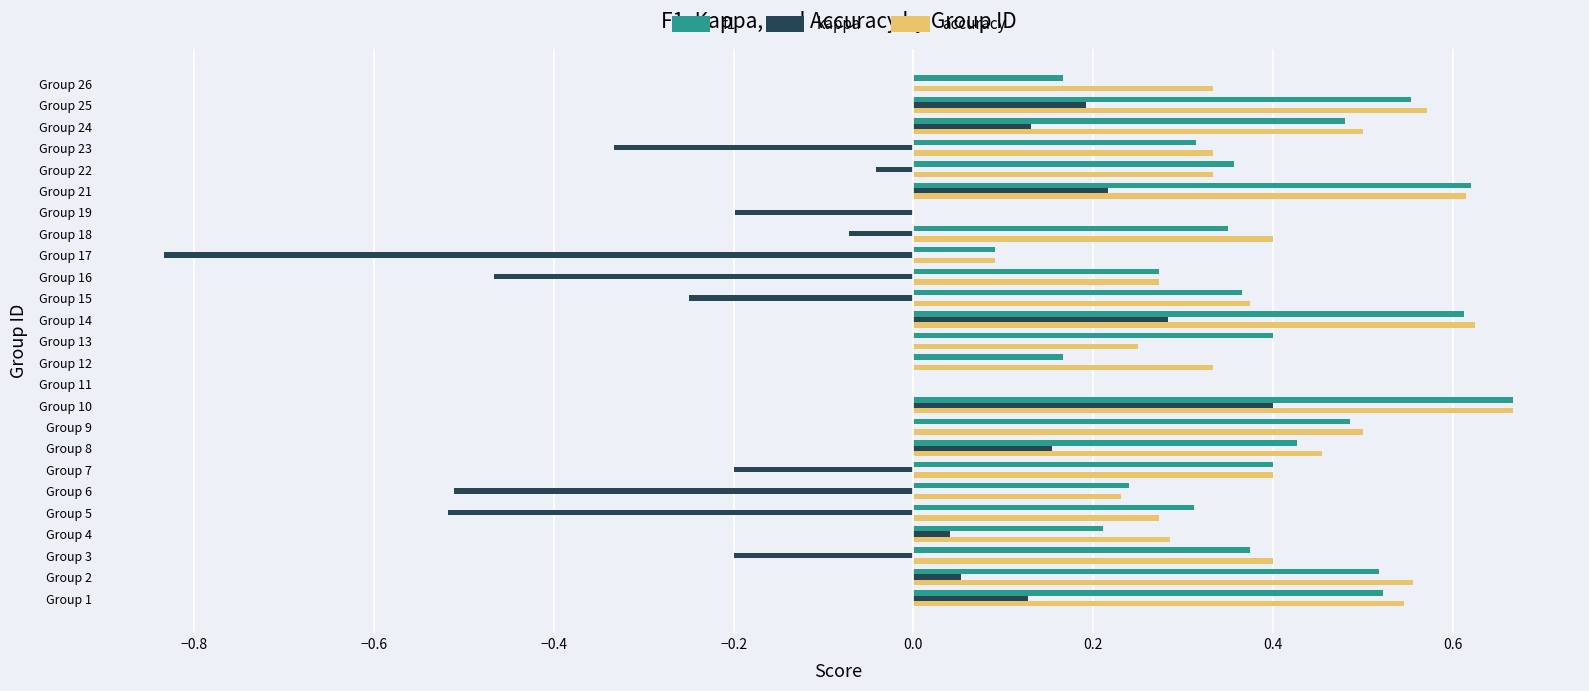

At which label does f1 reach its peak?

Group 10